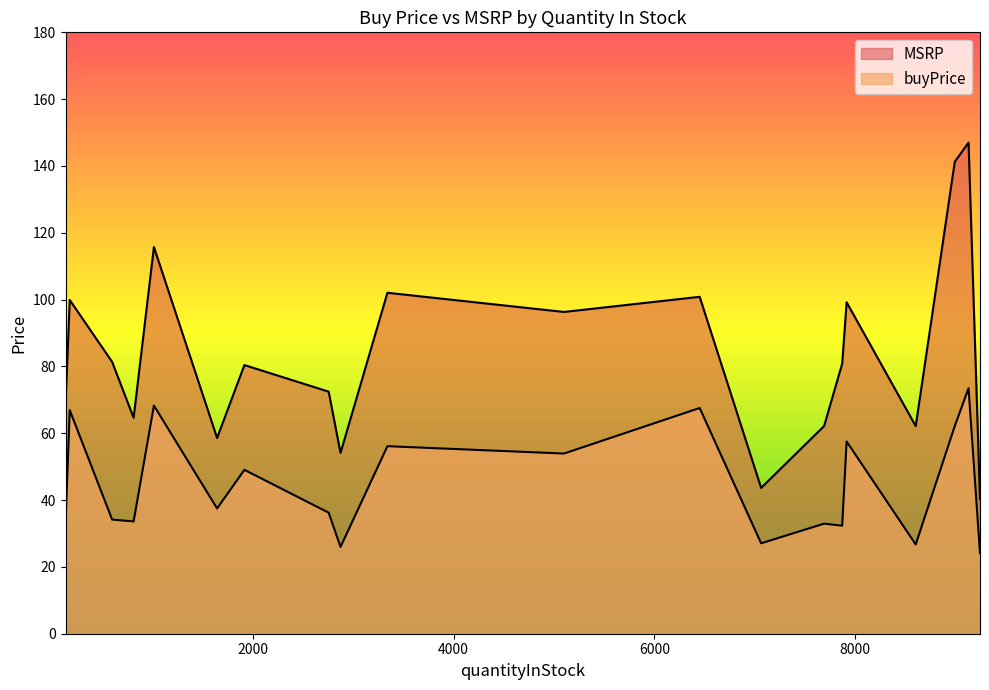

What is the sum of the MSRP values at 2756 and 9127?

219.4